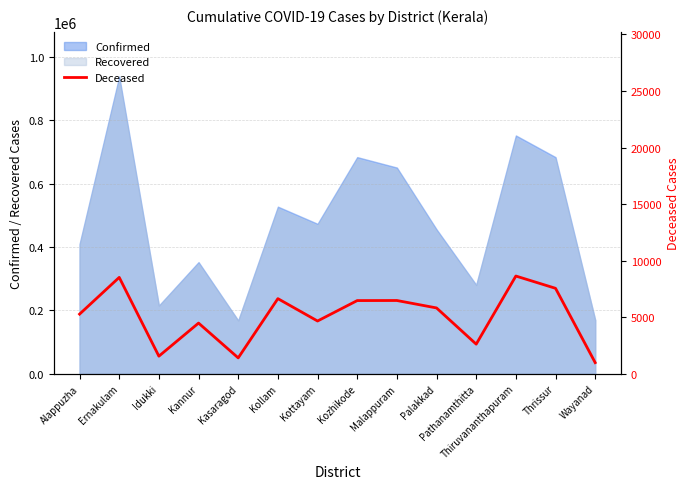

The value at Ernakulam is 8517. True or false?

True